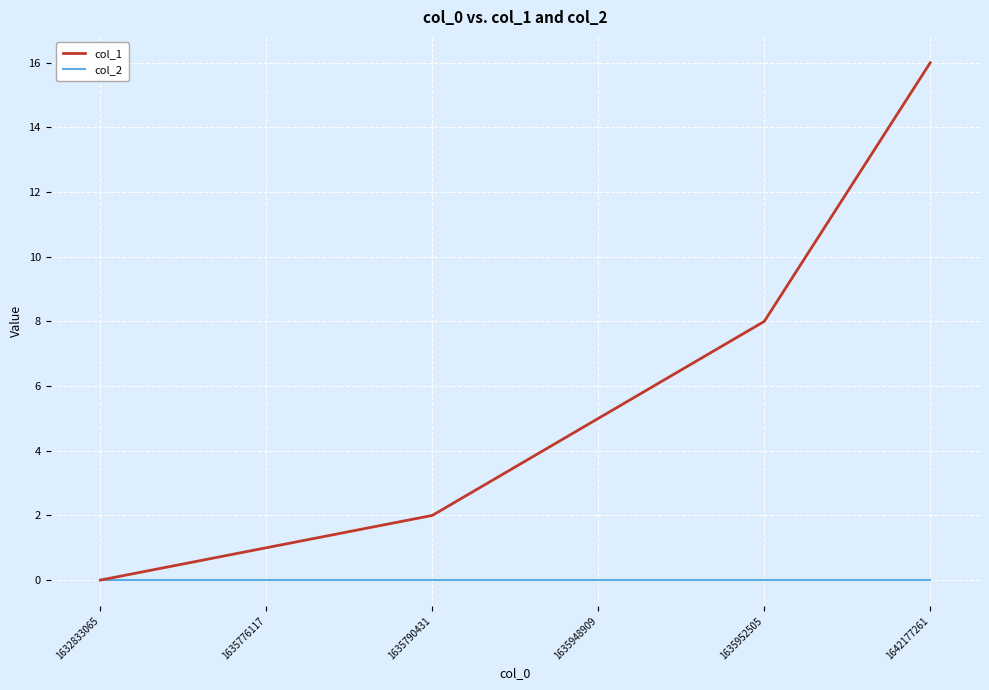

Reading left to right, extract all data points from this chart.

col_1: 0	1	2	5	8	16
col_2: 0	0	0	0	0	0